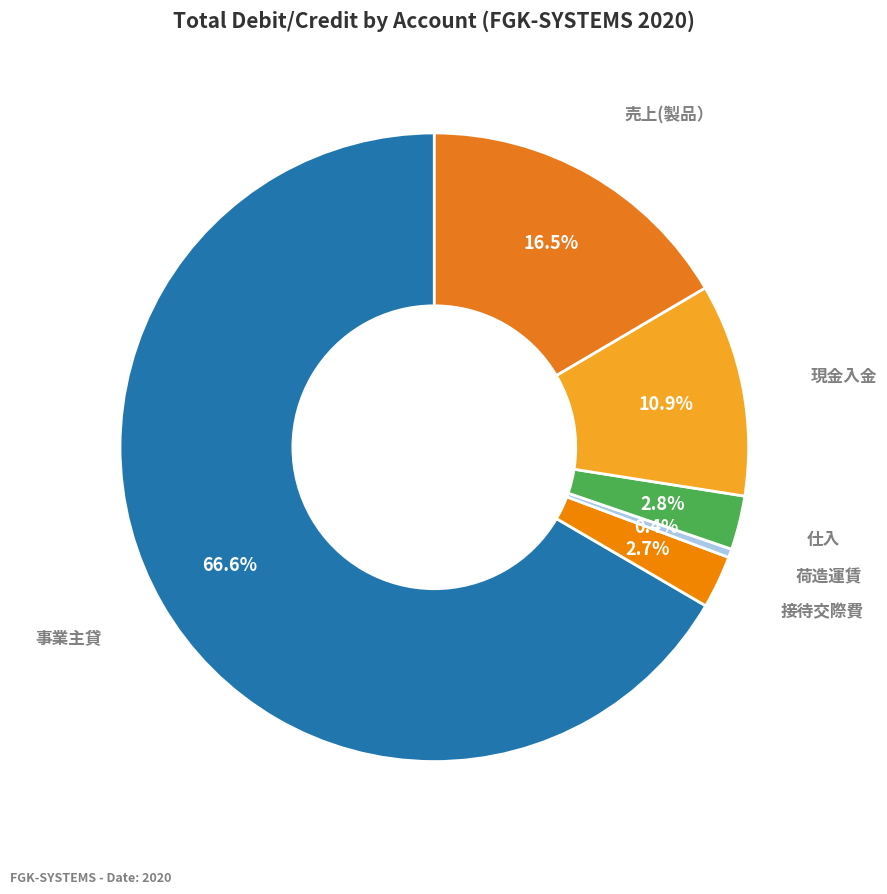

Count the number of slices in the pie.

6